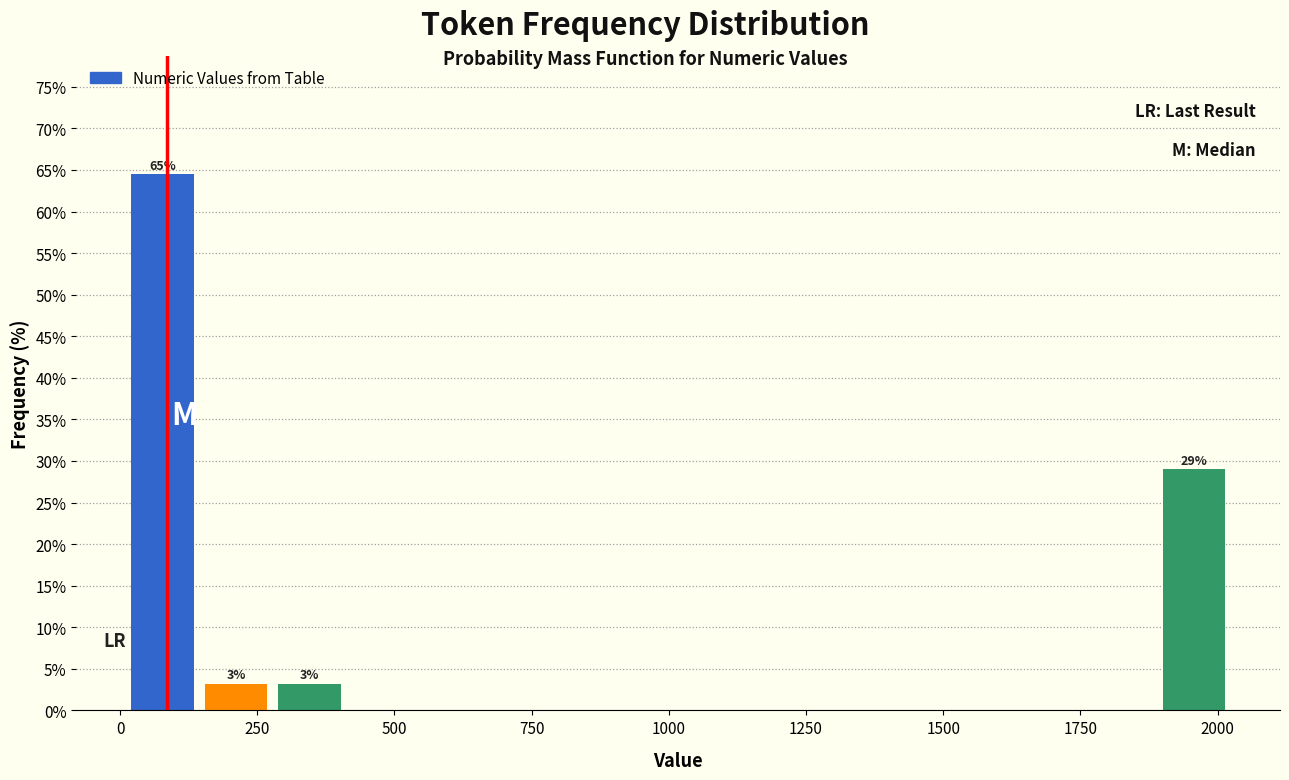

Read against the x-axis, roughly where is the centre of the tallest bar?

100